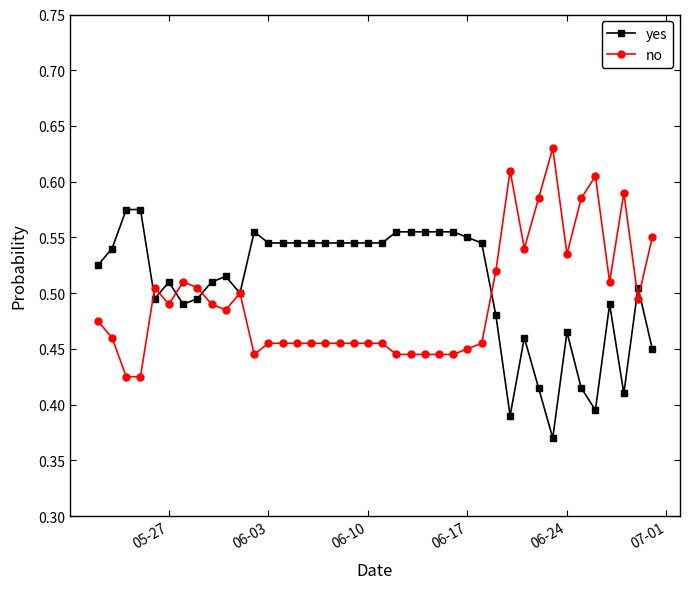

True or false: no and yes cross at least once.

True